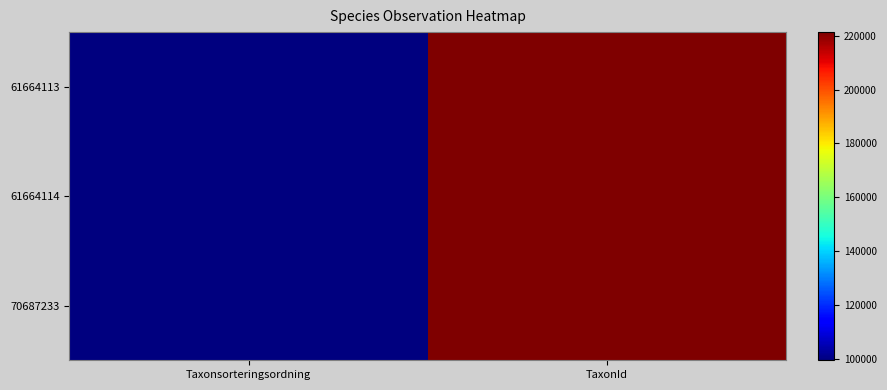

Reading left to right, transcribe all the data shown in this chart.

61664113: Taxonsorteringsordning=99566	TaxonId=221317
61664114: Taxonsorteringsordning=99382	TaxonId=221223
70687233: Taxonsorteringsordning=99590	TaxonId=221333